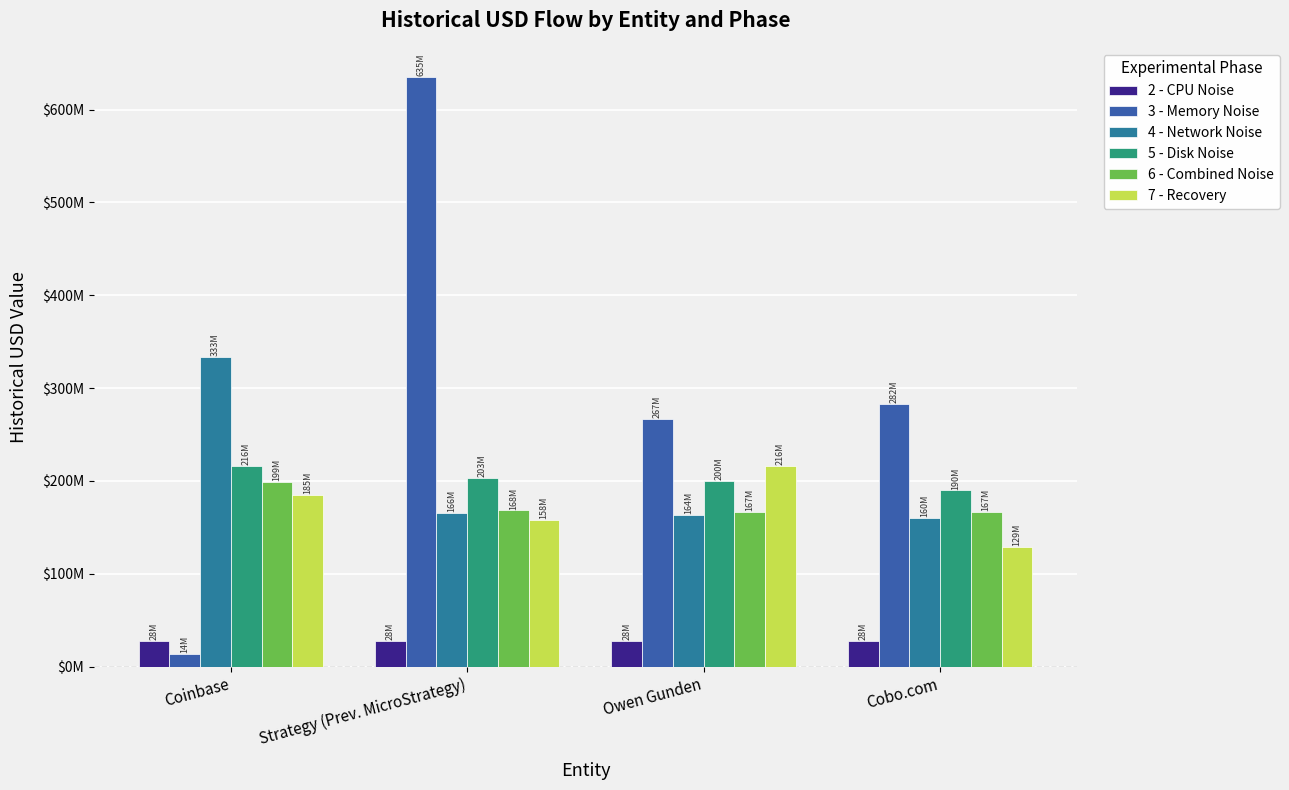

What is the lowest value of the 5 - Disk Noise series?

189822380.5